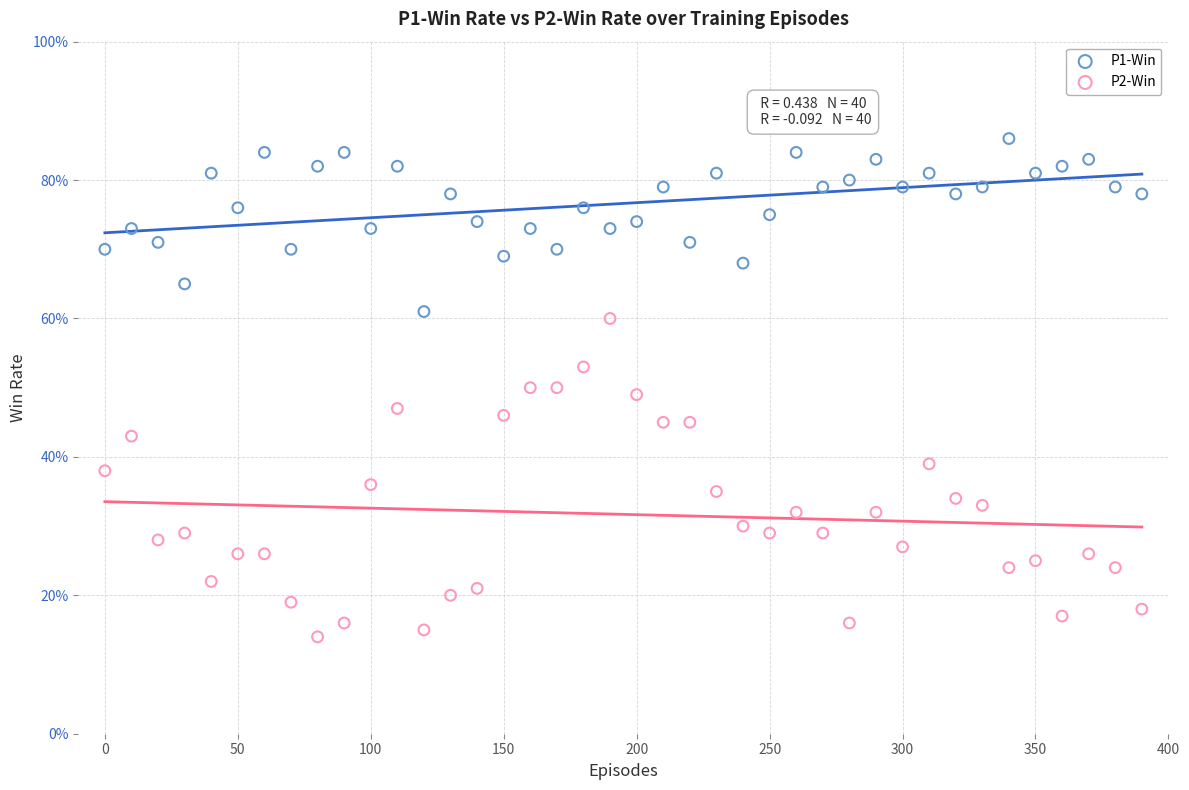

What are all the series names shown in the legend?

P1-Win, P2-Win